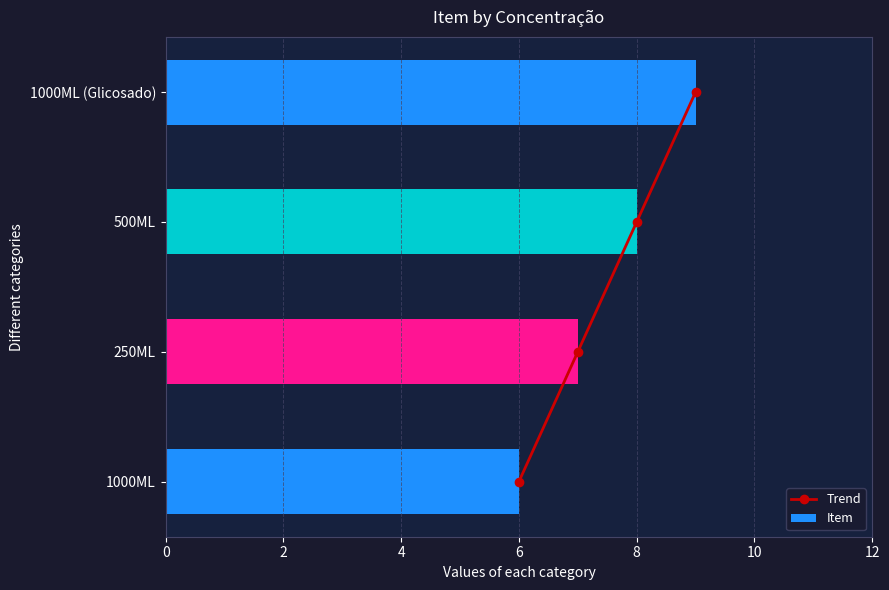

What are all the series names shown in the legend?

Trend, Item